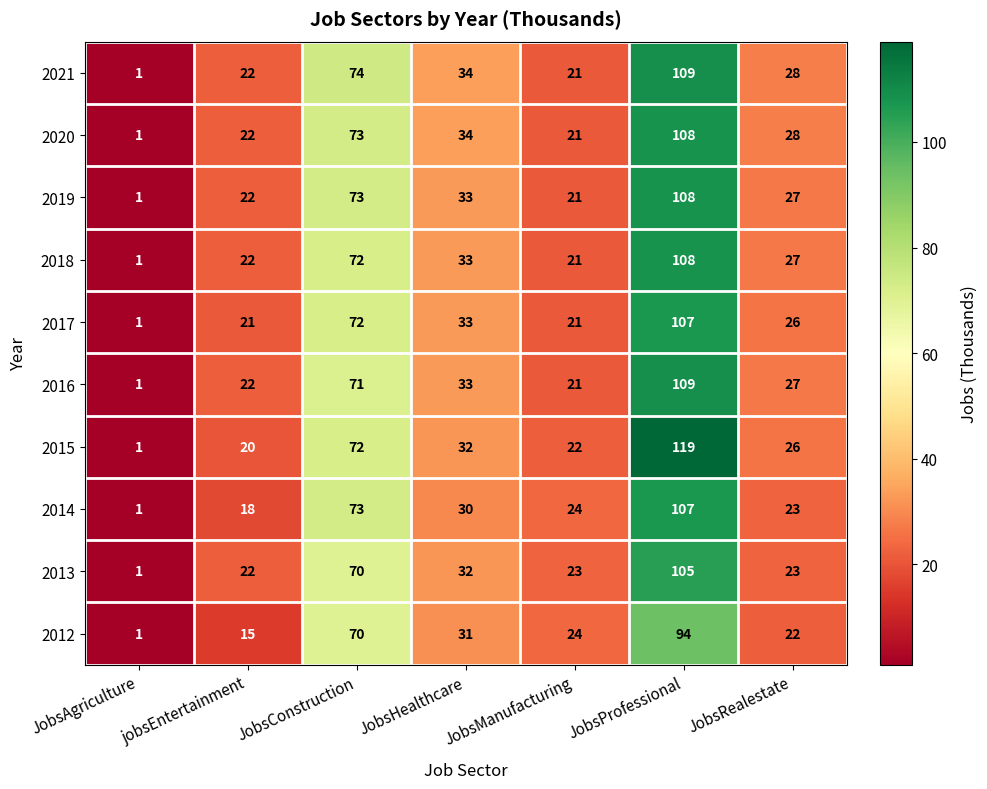

What is the total value across all series at JobsRealestate?

257